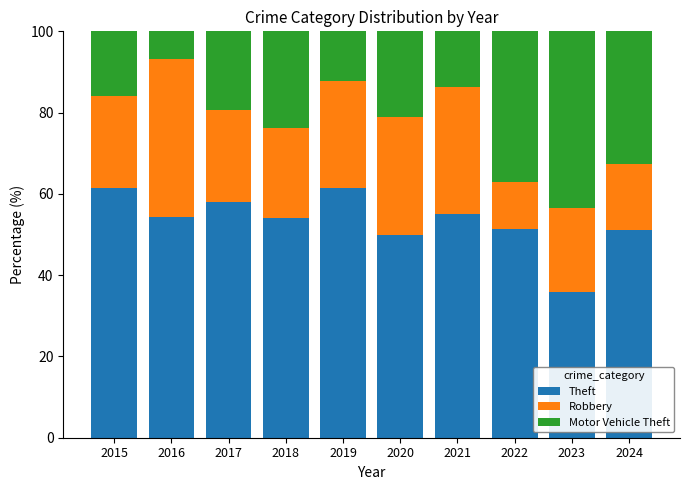

What is the sum of the Theft values at 2019 and 2023?

97.4